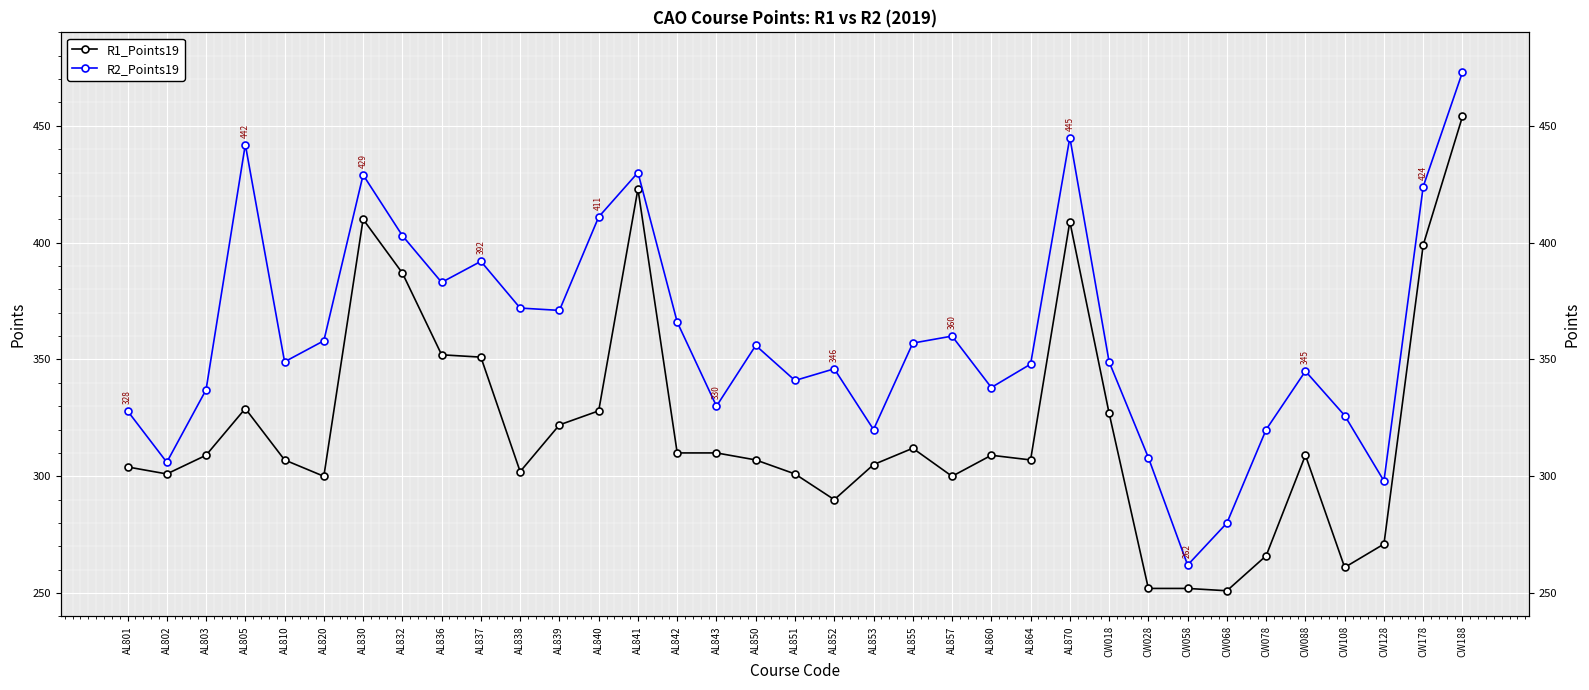

True or false: R1_Points19 and R2_Points19 cross at least once.

False